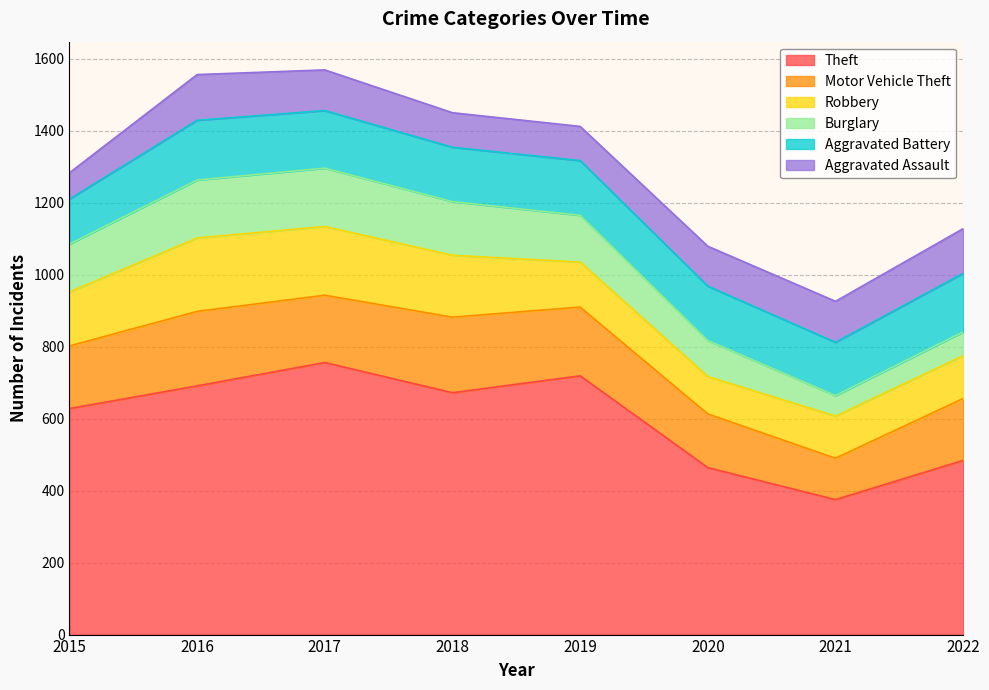

At how many categories does at least one series exceed 702?

2